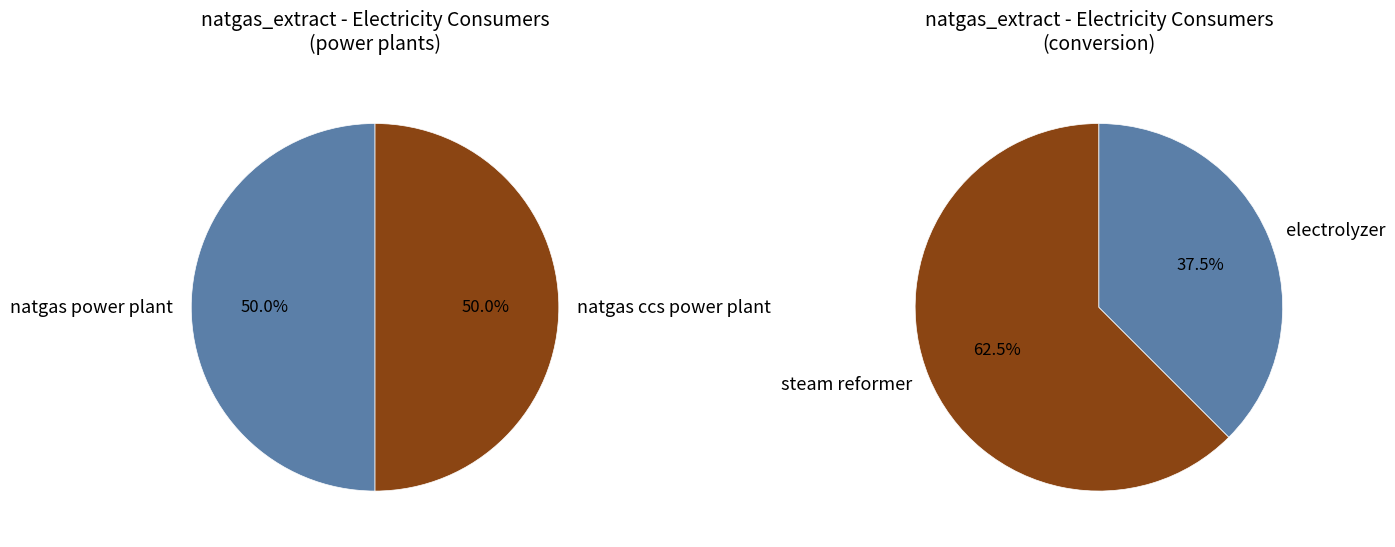

Count the number of slices in the pie.

4